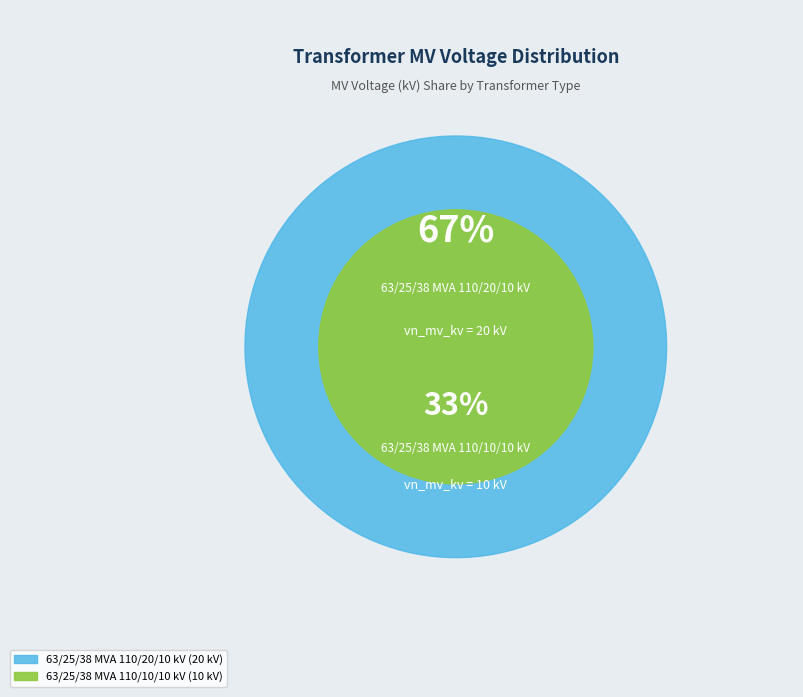

What is the ratio of the value at 63/25/38 MVA 110/20/10 kV to the value at 63/25/38 MVA 110/10/10 kV?

2.0